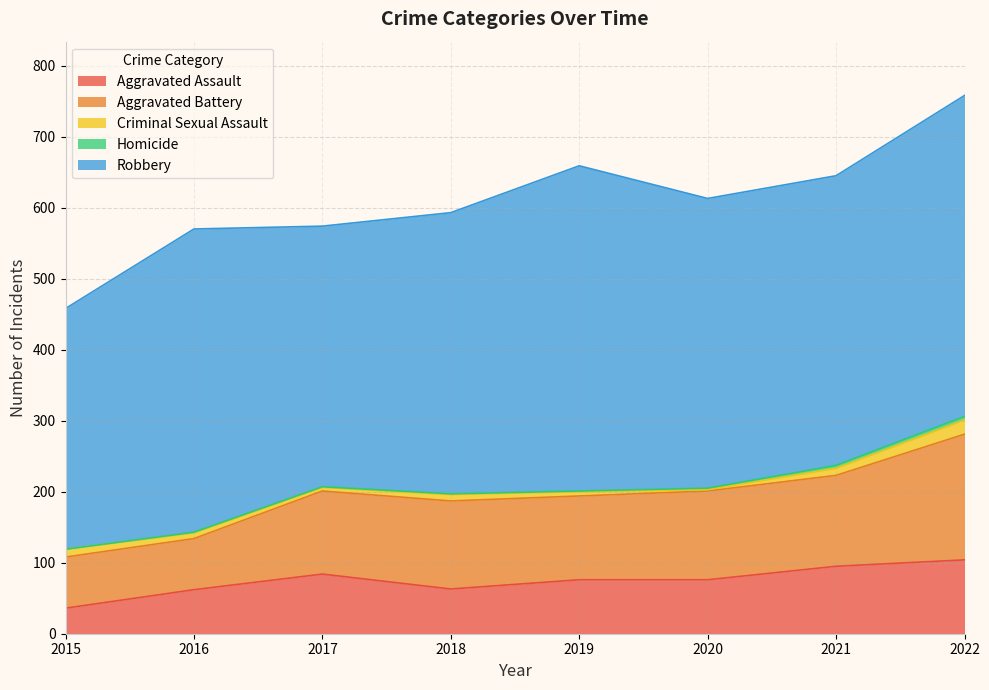

How many categories are shown in the chart?

8